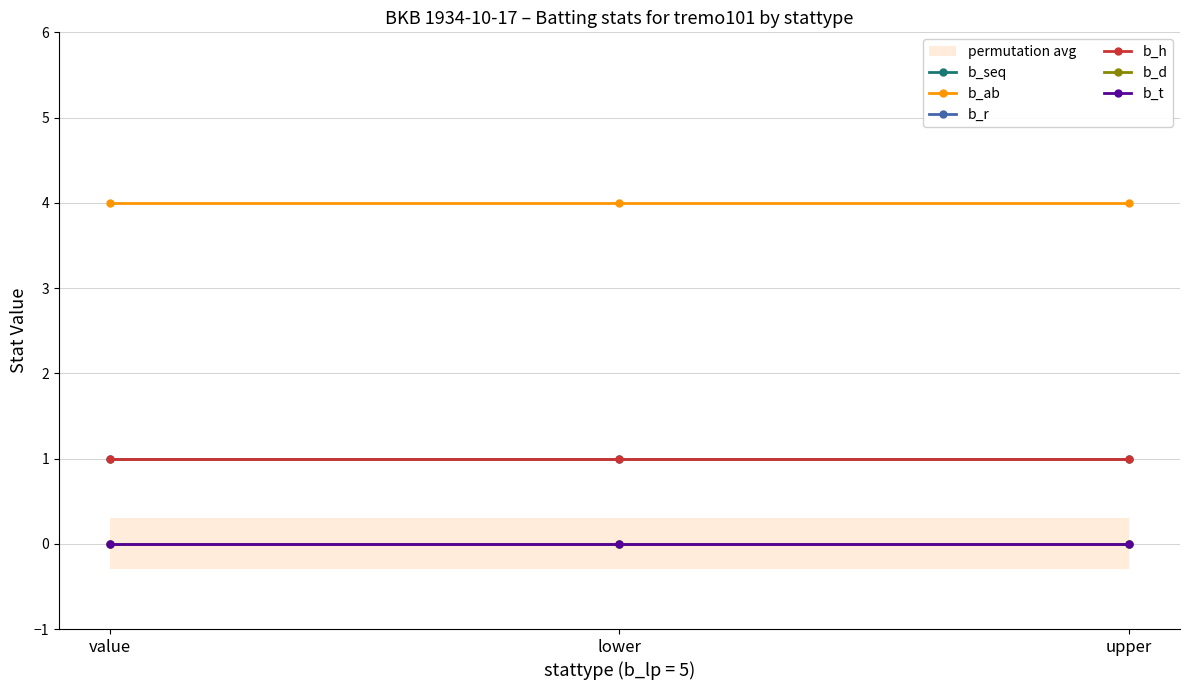

At which label is b_h closest to 1?

value